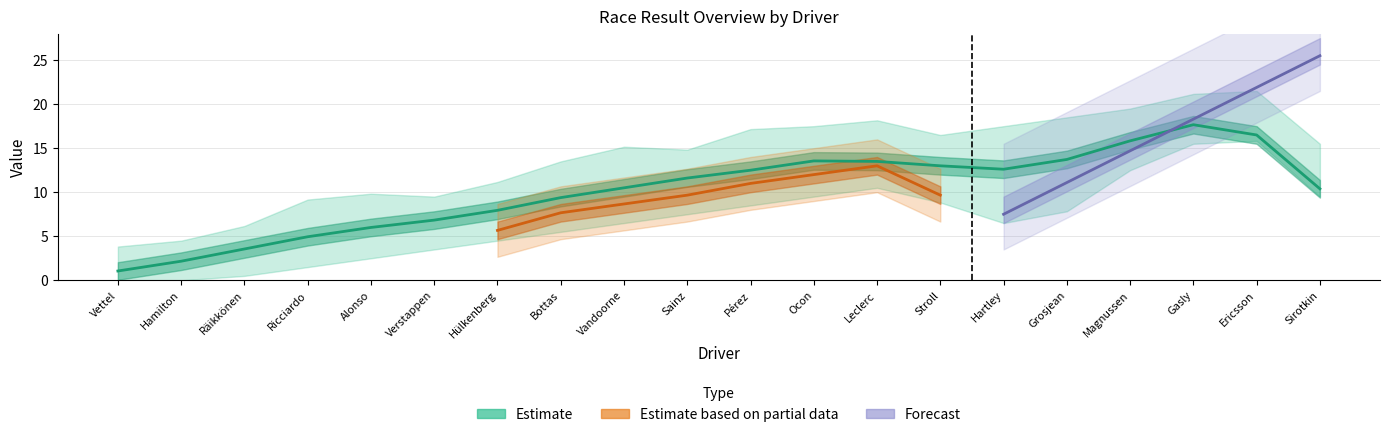

At which label does rank reach its peak?

Sirotkin